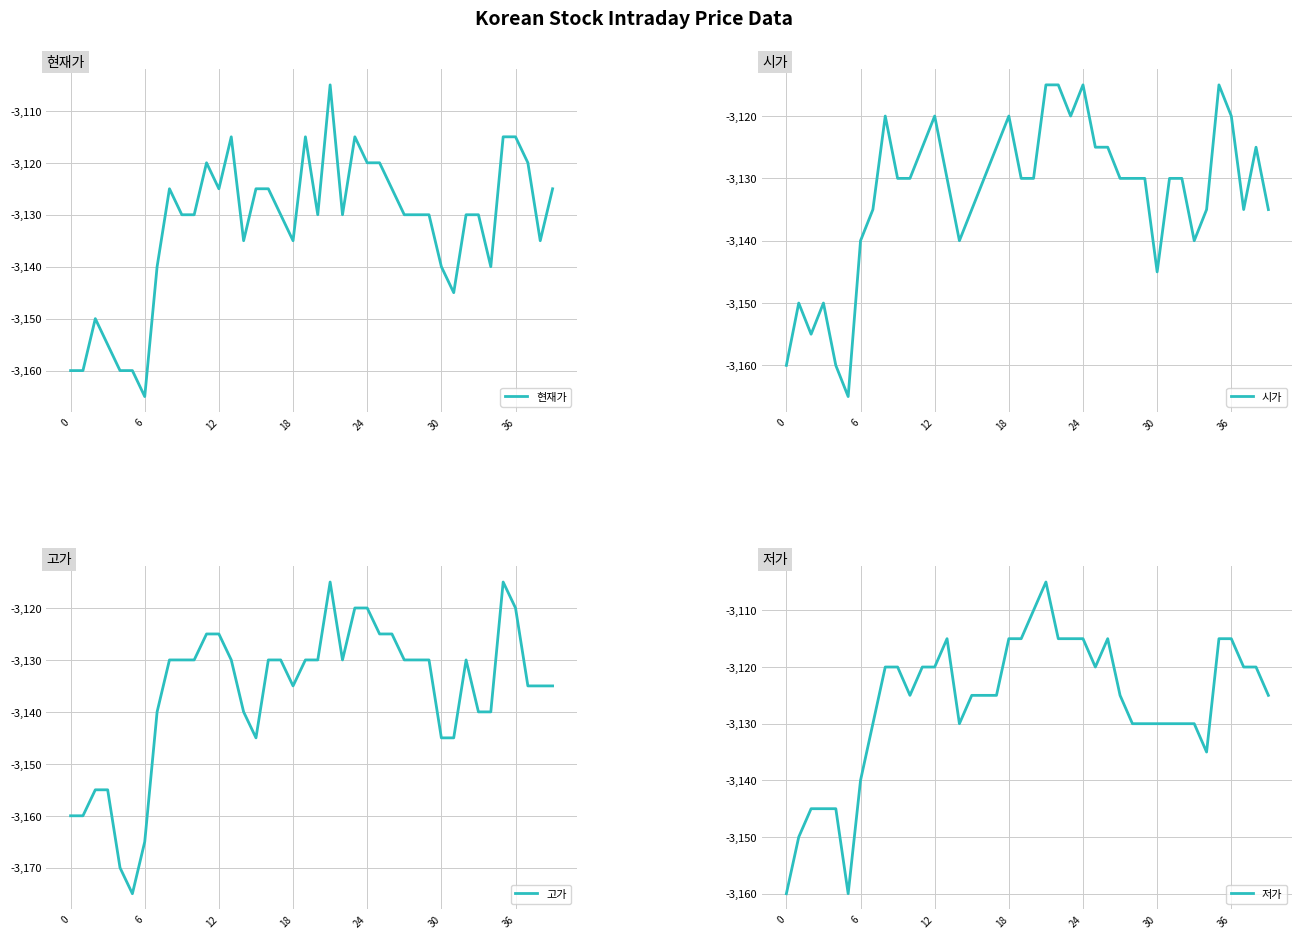

At which label does 현재가 reach its minimum?

6